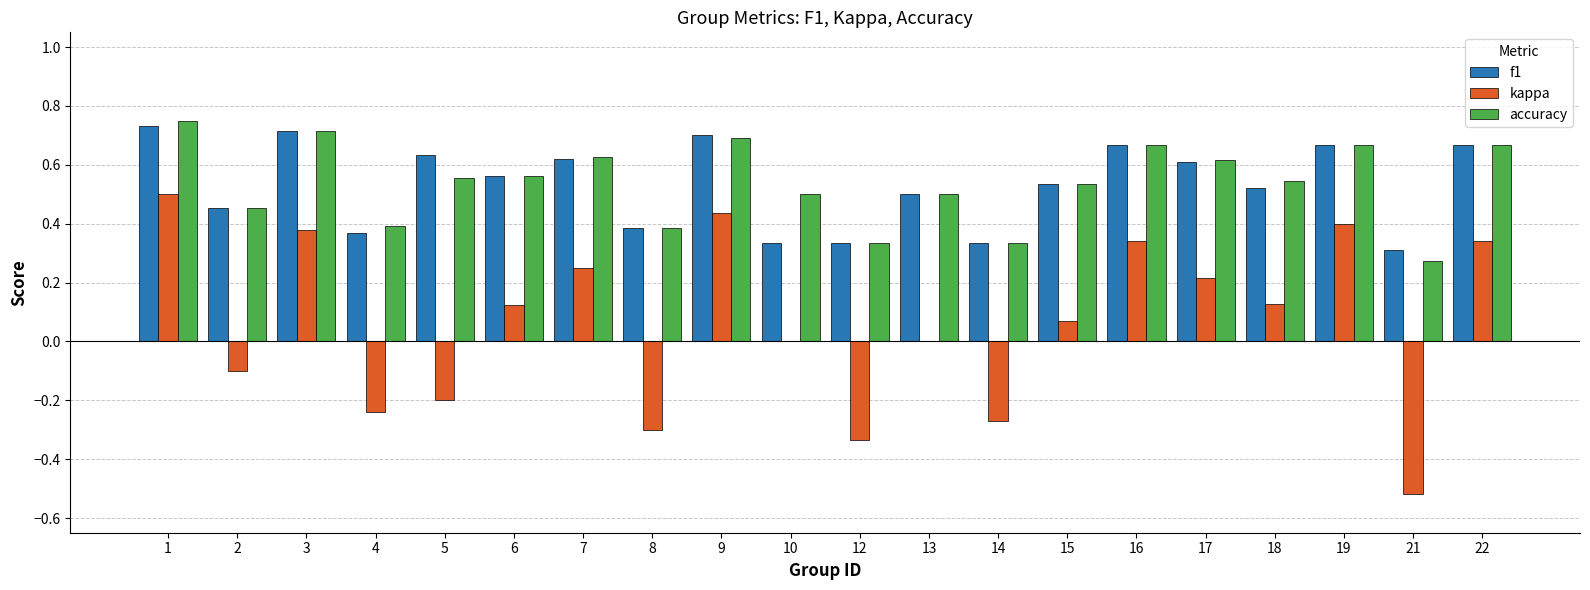

How many groups of bars are there?

20